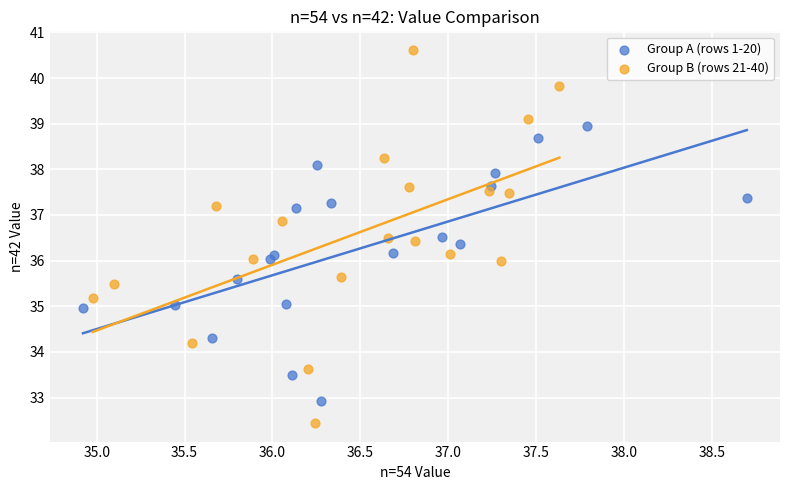

Which series has the widest spread of Y values?

Group B (rows 21-40)